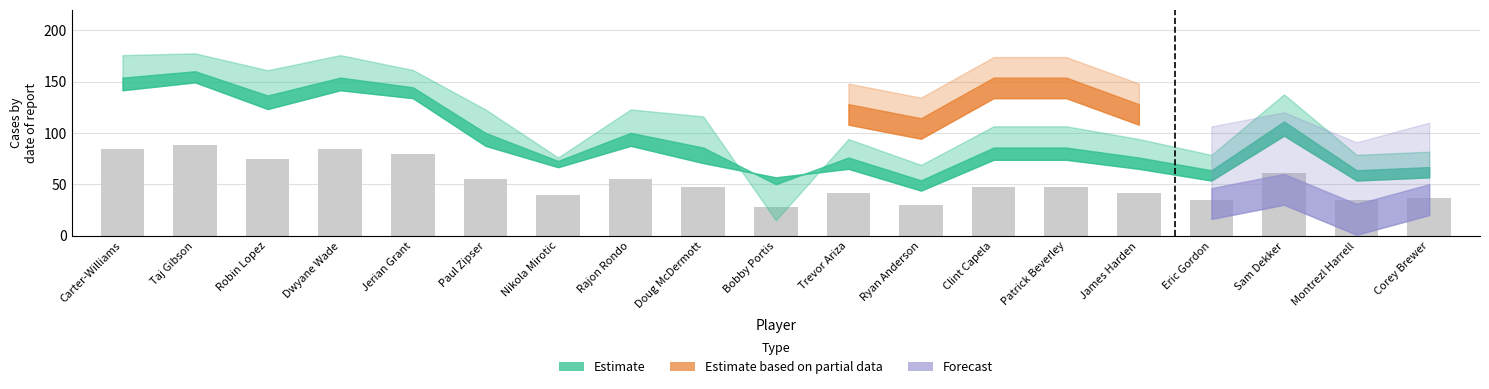

What is the approximate value at Bobby Portis?

27.5